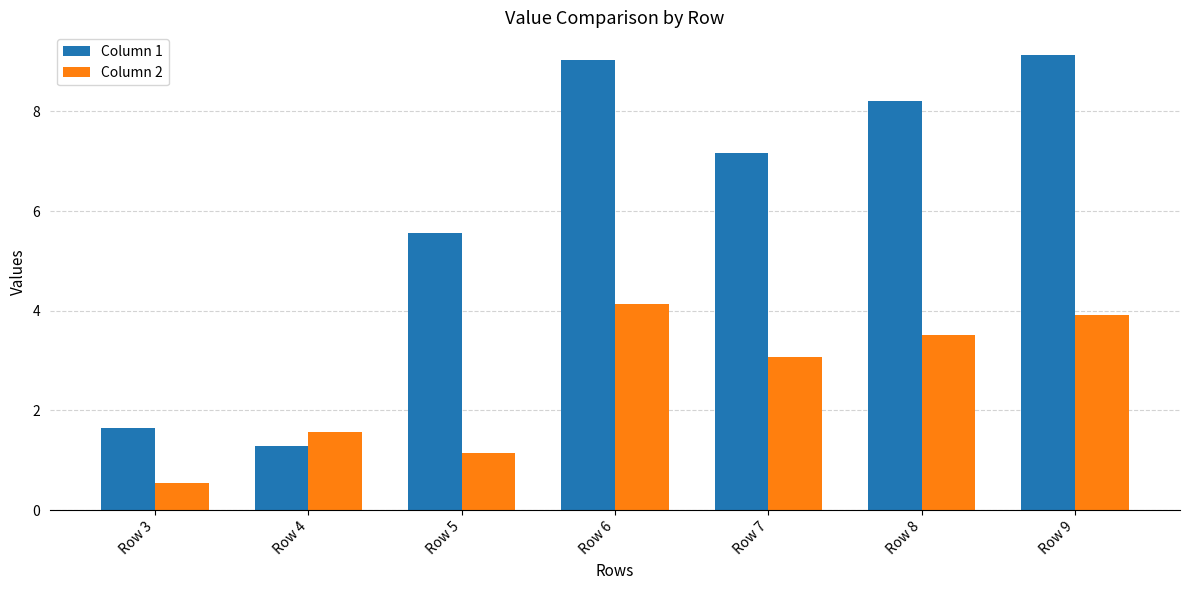

Rank the categories by Column 1 value from highest to lowest.

Row 9, Row 6, Row 8, Row 7, Row 5, Row 3, Row 4